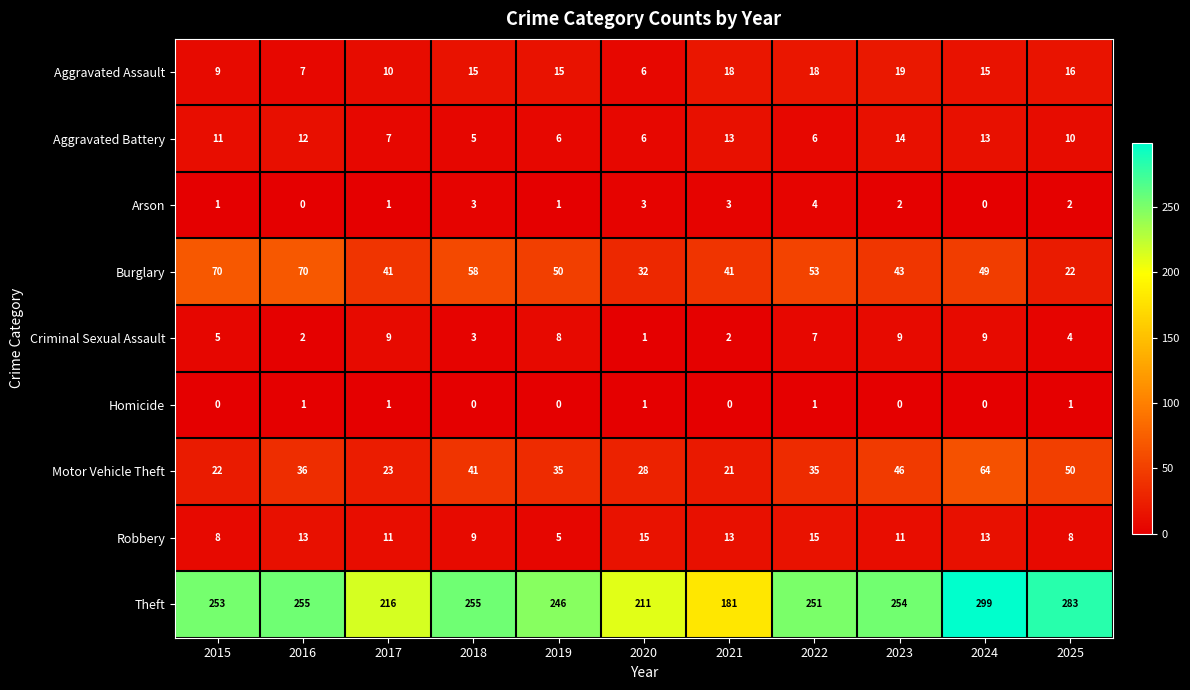

Which series has the largest range (max minus min)?

Theft